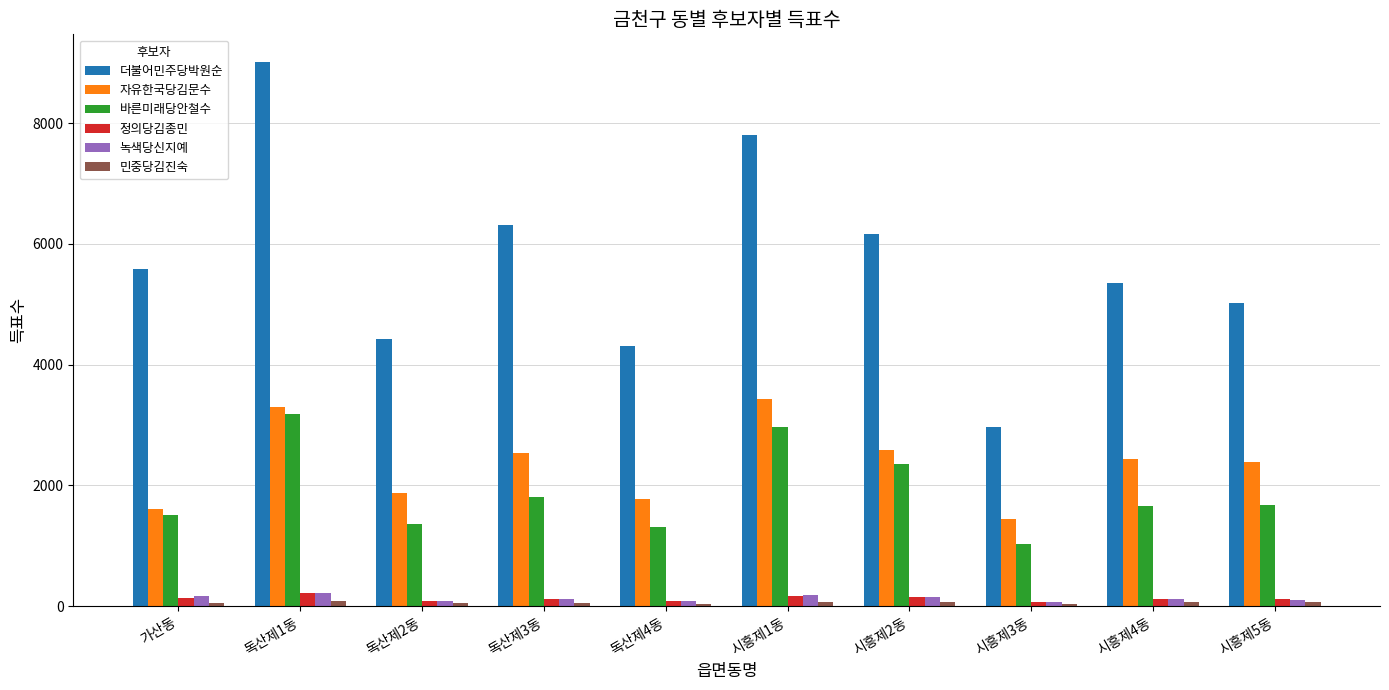

True or false: 자유한국당김문수 has a value of 2539 at 독산제3동.

True